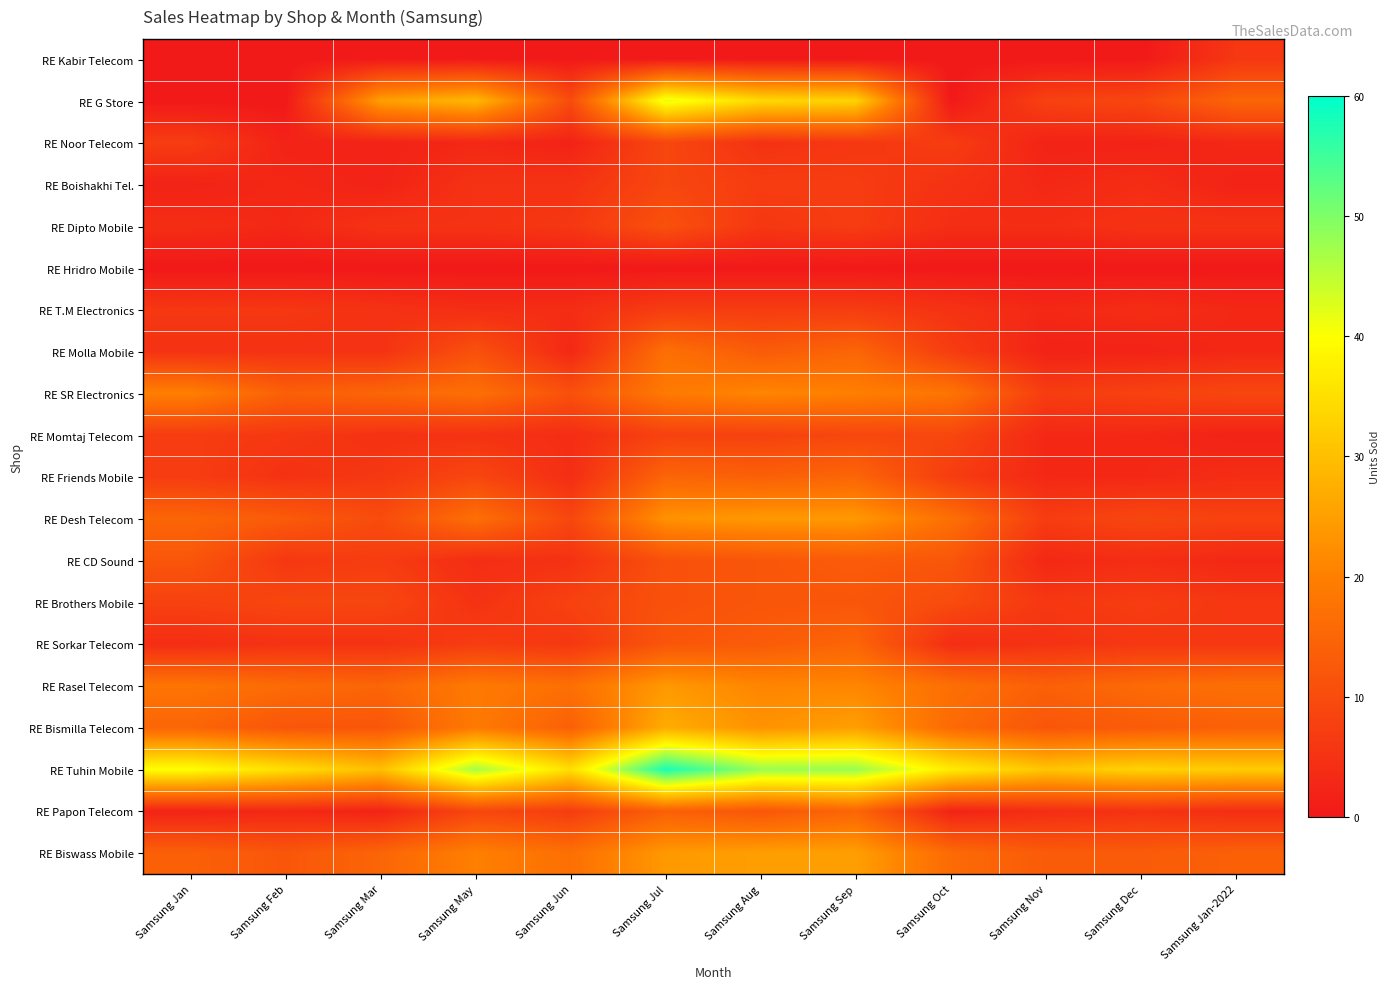

Reading left to right, list all the values displayed in this chart.

RE Kabir Telecom: Samsung Jan=0	Samsung Feb=0	Samsung Mar=0	Samsung May=0	Samsung Jun=0	Samsung Jul=0	Samsung Aug=0	Samsung Sep=0	Samsung Oct=0	Samsung Nov=0	Samsung Dec=0	Samsung Jan-2022=6
RE G Store: Samsung Jan=0	Samsung Feb=0	Samsung Mar=25	Samsung May=29	Samsung Jun=10	Samsung Jul=42	Samsung Aug=34	Samsung Sep=33	Samsung Oct=0	Samsung Nov=8	Samsung Dec=9	Samsung Jan-2022=15
RE Noor Telecom: Samsung Jan=7	Samsung Feb=2	Samsung Mar=2	Samsung May=3	Samsung Jun=2	Samsung Jul=9	Samsung Aug=5	Samsung Sep=6	Samsung Oct=7	Samsung Nov=2	Samsung Dec=2	Samsung Jan-2022=3
RE Boishakhi Tel.: Samsung Jan=2	Samsung Feb=3	Samsung Mar=2	Samsung May=5	Samsung Jun=5	Samsung Jul=9	Samsung Aug=7	Samsung Sep=7	Samsung Oct=5	Samsung Nov=3	Samsung Dec=4	Samsung Jan-2022=2
RE Dipto Mobile: Samsung Jan=4	Samsung Feb=3	Samsung Mar=5	Samsung May=5	Samsung Jun=6	Samsung Jul=11	Samsung Aug=6	Samsung Sep=7	Samsung Oct=4	Samsung Nov=4	Samsung Dec=5	Samsung Jan-2022=5
RE Hridro Mobile: Samsung Jan=0	Samsung Feb=0	Samsung Mar=0	Samsung May=0	Samsung Jun=0	Samsung Jul=0	Samsung Aug=0	Samsung Sep=0	Samsung Oct=0	Samsung Nov=0	Samsung Dec=0	Samsung Jan-2022=0
RE T.M Electronics: Samsung Jan=6	Samsung Feb=6	Samsung Mar=5	Samsung May=4	Samsung Jun=4	Samsung Jul=7	Samsung Aug=7	Samsung Sep=7	Samsung Oct=5	Samsung Nov=3	Samsung Dec=4	Samsung Jan-2022=3
RE Molla Mobile: Samsung Jan=5	Samsung Feb=5	Samsung Mar=5	Samsung May=11	Samsung Jun=3	Samsung Jul=17	Samsung Aug=13	Samsung Sep=15	Samsung Oct=7	Samsung Nov=2	Samsung Dec=2	Samsung Jan-2022=3
RE SR Electronics: Samsung Jan=20	Samsung Feb=14	Samsung Mar=15	Samsung May=17	Samsung Jun=11	Samsung Jul=19	Samsung Aug=21	Samsung Sep=20	Samsung Oct=18	Samsung Nov=7	Samsung Dec=8	Samsung Jan-2022=9
RE Momtaj Telecom: Samsung Jan=7	Samsung Feb=6	Samsung Mar=5	Samsung May=5	Samsung Jun=4	Samsung Jul=8	Samsung Aug=8	Samsung Sep=9	Samsung Oct=9	Samsung Nov=3	Samsung Dec=3	Samsung Jan-2022=2
RE Friends Mobile: Samsung Jan=7	Samsung Feb=5	Samsung Mar=6	Samsung May=9	Samsung Jun=4	Samsung Jul=15	Samsung Aug=14	Samsung Sep=15	Samsung Oct=7	Samsung Nov=3	Samsung Dec=3	Samsung Jan-2022=4
RE Desh Telecom: Samsung Jan=15	Samsung Feb=13	Samsung Mar=10	Samsung May=17	Samsung Jun=9	Samsung Jul=23	Samsung Aug=24	Samsung Sep=24	Samsung Oct=17	Samsung Nov=7	Samsung Dec=9	Samsung Jan-2022=8
RE CD Sound: Samsung Jan=12	Samsung Feb=6	Samsung Mar=7	Samsung May=4	Samsung Jun=5	Samsung Jul=11	Samsung Aug=12	Samsung Sep=13	Samsung Oct=12	Samsung Nov=3	Samsung Dec=4	Samsung Jan-2022=3
RE Brothers Mobile: Samsung Jan=8	Samsung Feb=9	Samsung Mar=9	Samsung May=5	Samsung Jun=8	Samsung Jul=11	Samsung Aug=12	Samsung Sep=12	Samsung Oct=10	Samsung Nov=6	Samsung Dec=7	Samsung Jan-2022=6
RE Sorkar Telecom: Samsung Jan=4	Samsung Feb=5	Samsung Mar=5	Samsung May=7	Samsung Jun=6	Samsung Jul=12	Samsung Aug=13	Samsung Sep=15	Samsung Oct=4	Samsung Nov=5	Samsung Dec=6	Samsung Jan-2022=6
RE Rasel Telecom: Samsung Jan=18	Samsung Feb=16	Samsung Mar=15	Samsung May=19	Samsung Jun=17	Samsung Jul=24	Samsung Aug=21	Samsung Sep=21	Samsung Oct=17	Samsung Nov=14	Samsung Dec=16	Samsung Jan-2022=17
RE Bismilla Telecom: Samsung Jan=15	Samsung Feb=12	Samsung Mar=12	Samsung May=19	Samsung Jun=14	Samsung Jul=27	Samsung Aug=23	Samsung Sep=25	Samsung Oct=16	Samsung Nov=12	Samsung Dec=13	Samsung Jan-2022=14
RE Tuhin Mobile: Samsung Jan=40	Samsung Feb=35	Samsung Mar=30	Samsung May=47	Samsung Jun=35	Samsung Jul=58	Samsung Aug=48	Samsung Sep=48	Samsung Oct=37	Samsung Nov=31	Samsung Dec=33	Samsung Jan-2022=32
RE Papon Telecom: Samsung Jan=2	Samsung Feb=3	Samsung Mar=2	Samsung May=9	Samsung Jun=7	Samsung Jul=14	Samsung Aug=12	Samsung Sep=15	Samsung Oct=2	Samsung Nov=4	Samsung Dec=5	Samsung Jan-2022=4
RE Biswass Mobile: Samsung Jan=14	Samsung Feb=12	Samsung Mar=15	Samsung May=20	Samsung Jun=17	Samsung Jul=24	Samsung Aug=25	Samsung Sep=25	Samsung Oct=16	Samsung Nov=13	Samsung Dec=13	Samsung Jan-2022=14